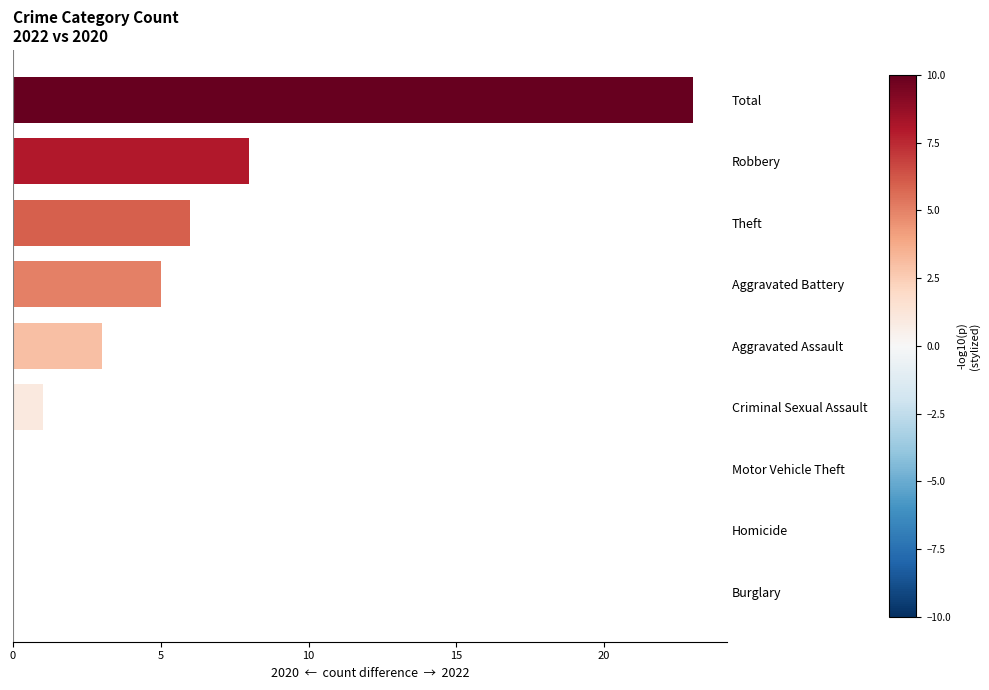

What is the change in value from Homicide to Robbery?

+8